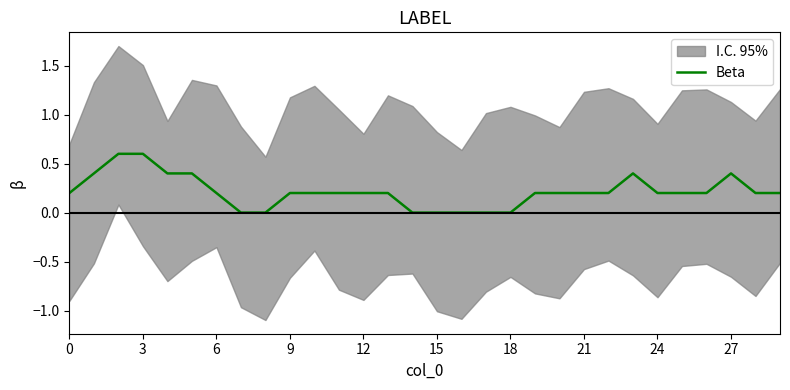

What is the highest value of the Beta series?

0.6